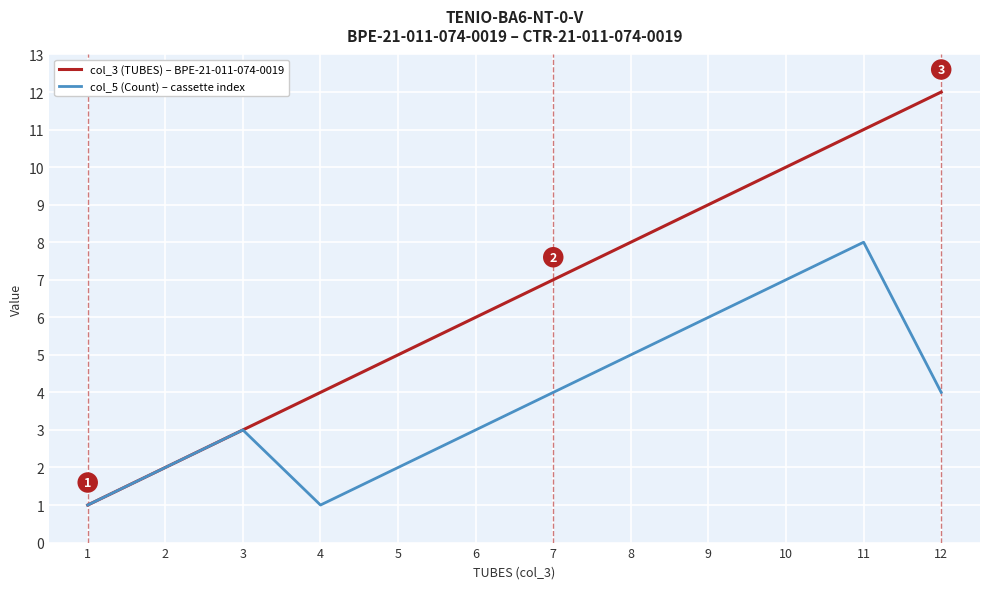

At which category is the sum across all series the highest?

11